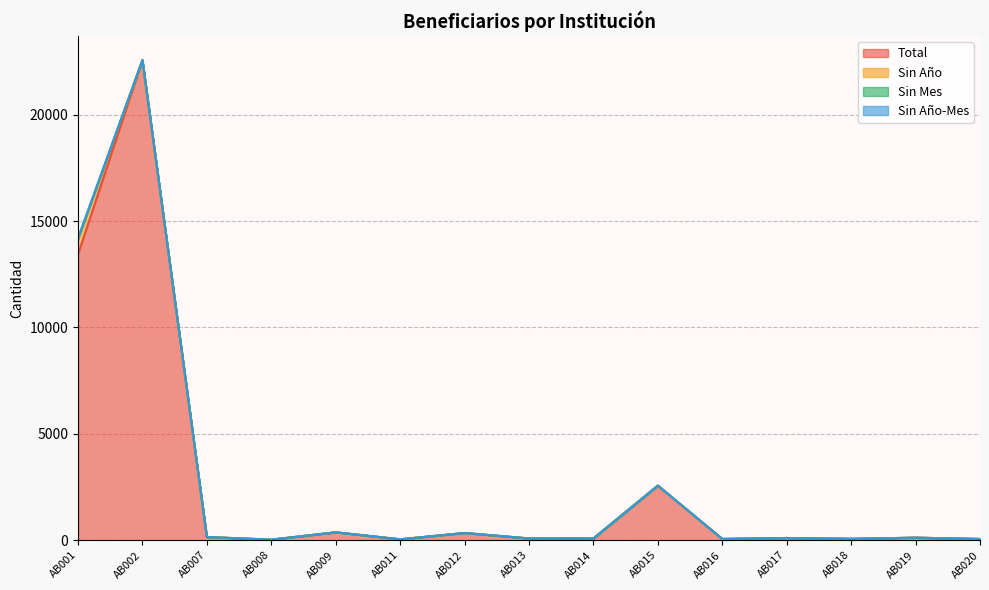

Which series has the largest total across all categories?

Total